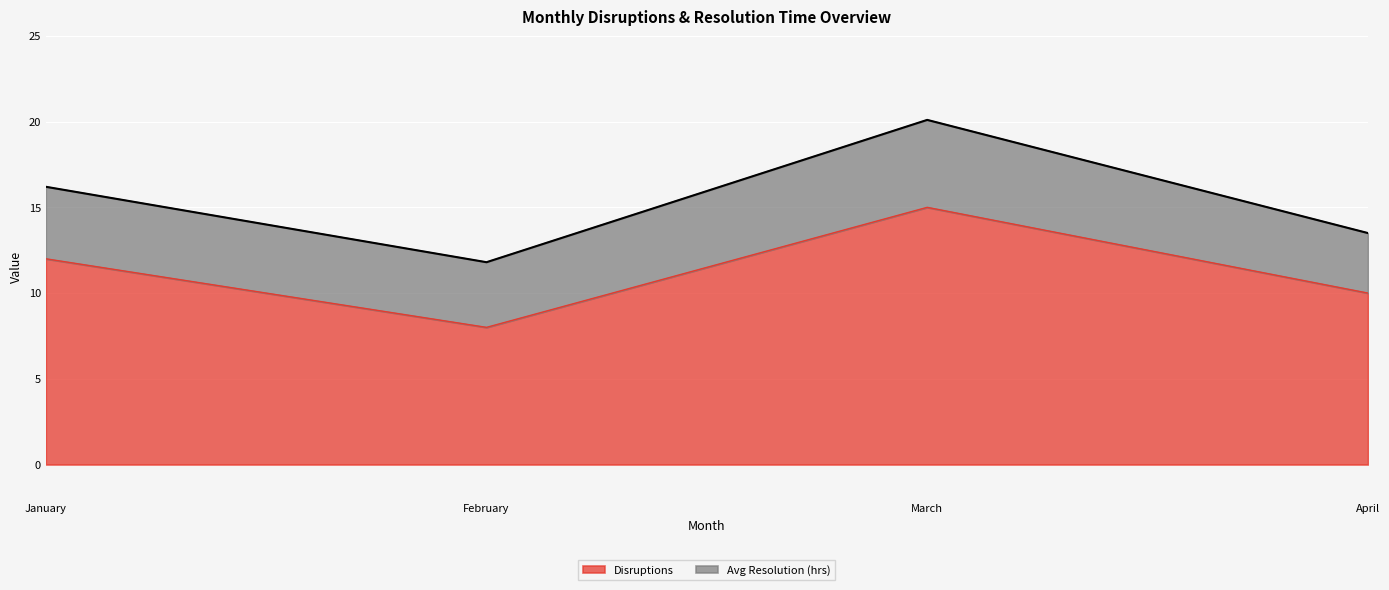

The chart shows a value of 2 at February. True or false?

False